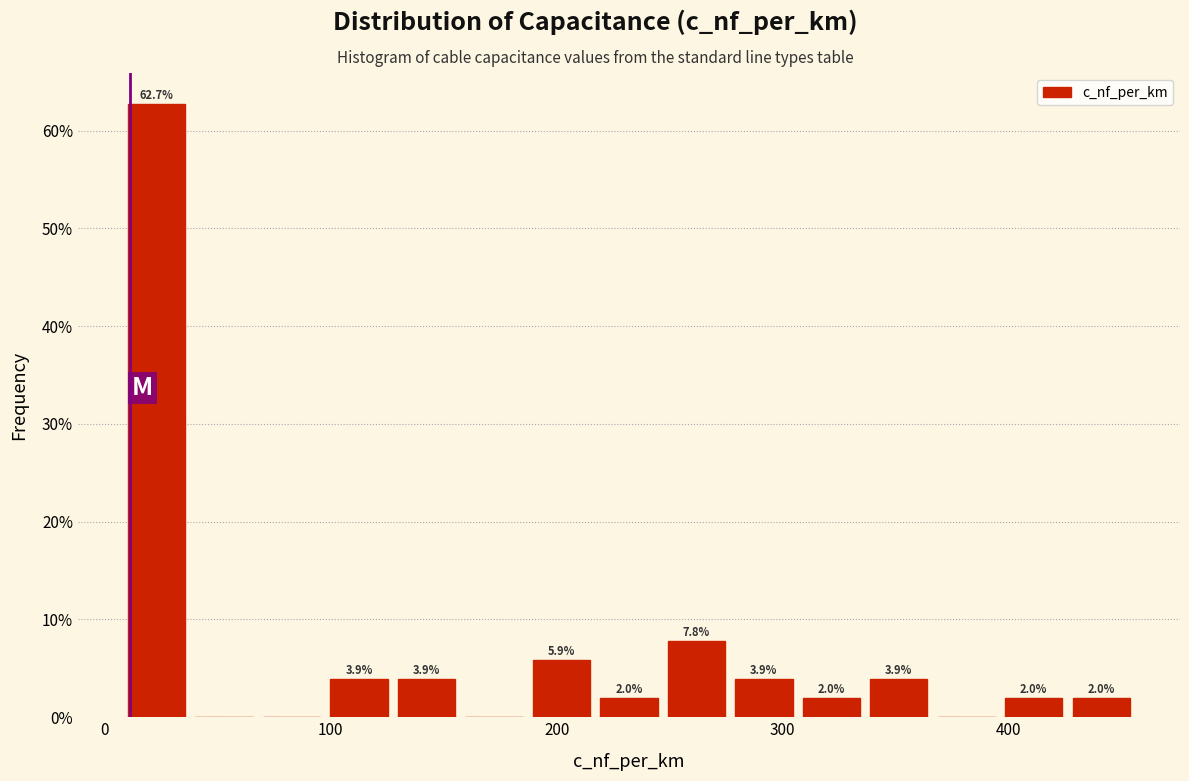

Around what value on the x-axis is the tallest bar? Give the approximate position of its centre, as read against the axis.

20